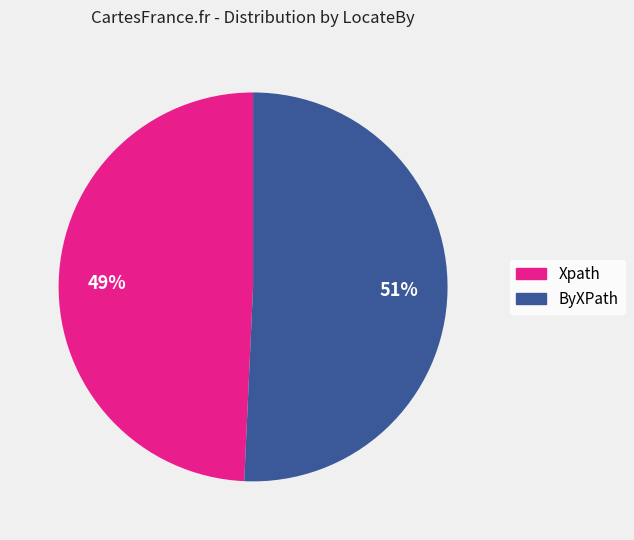

Rank the categories by value from lowest to highest.

Xpath, ByXPath